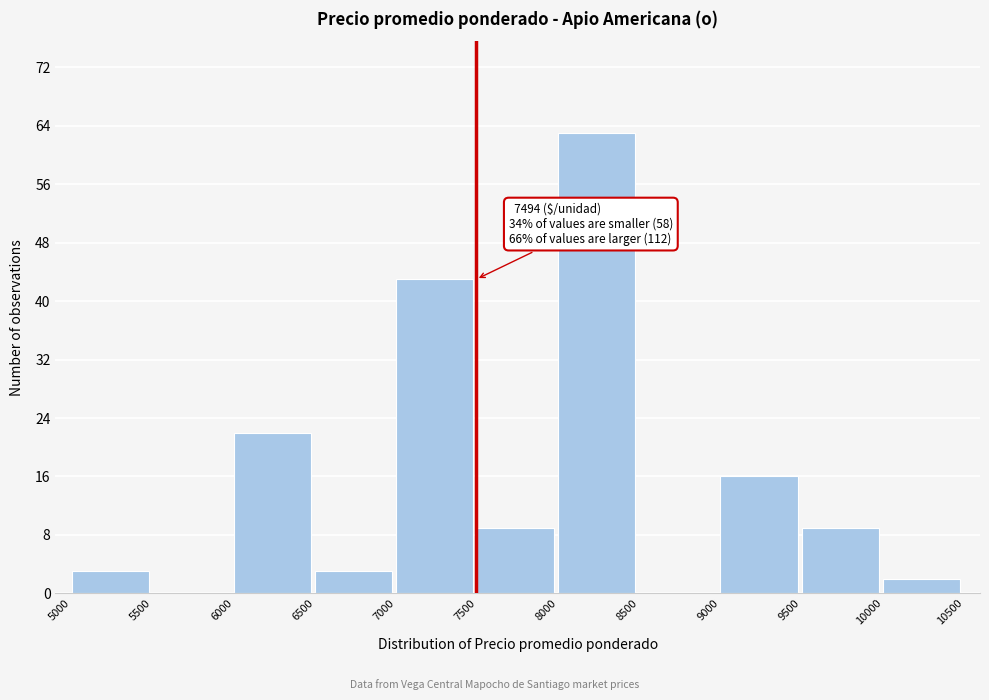

Over which range of the x-axis is the bar tallest?

8000 to 8500